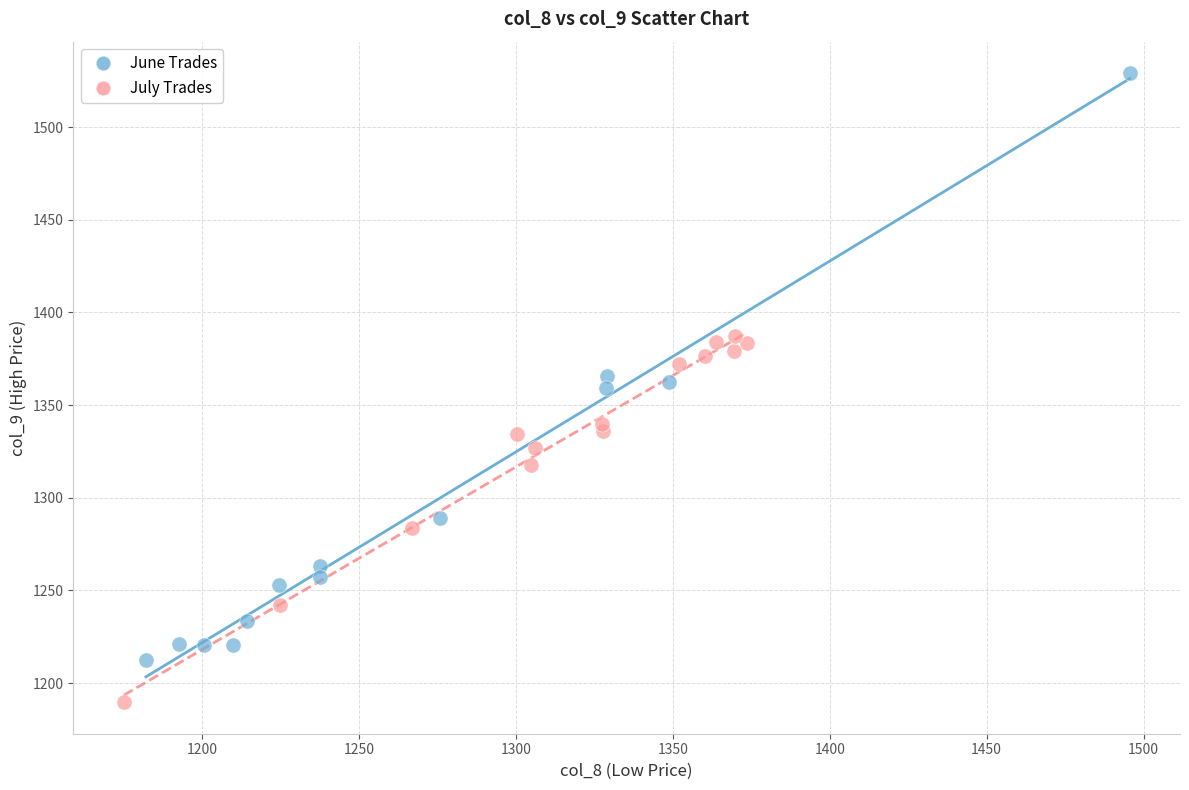

Which series has the largest Y range (max minus min)?

June Trades